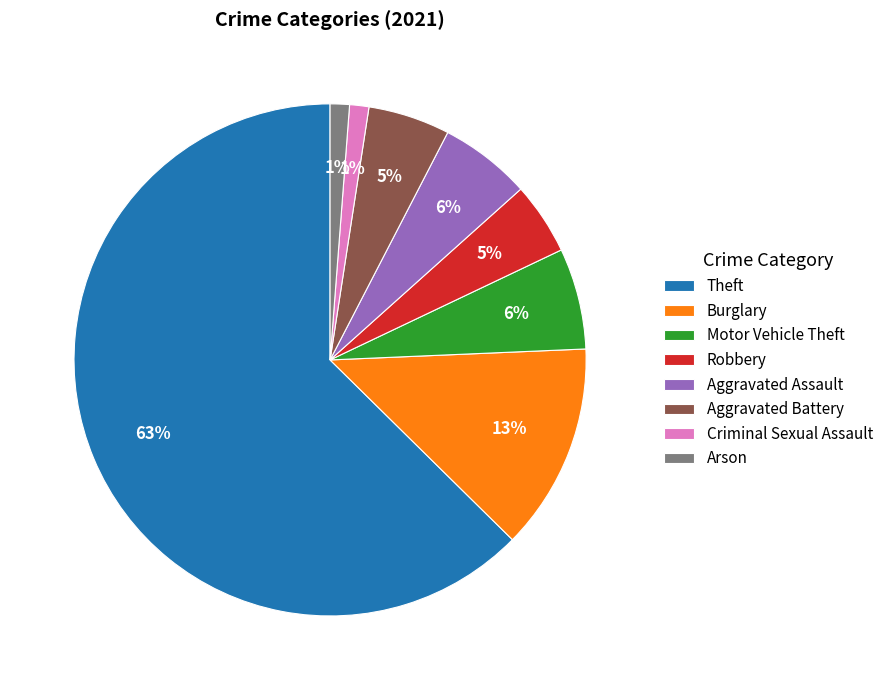

Is there any slice that represents more than half of the pie?

Yes